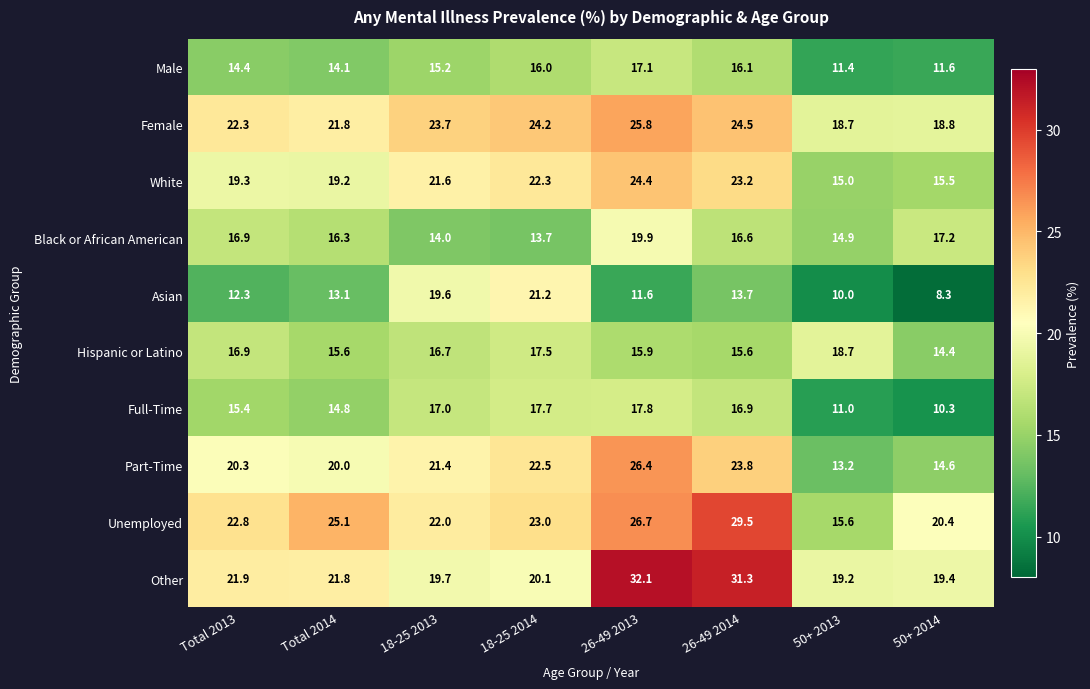

The Female series shows 24.2 at 18-25 2014. True or false?

True